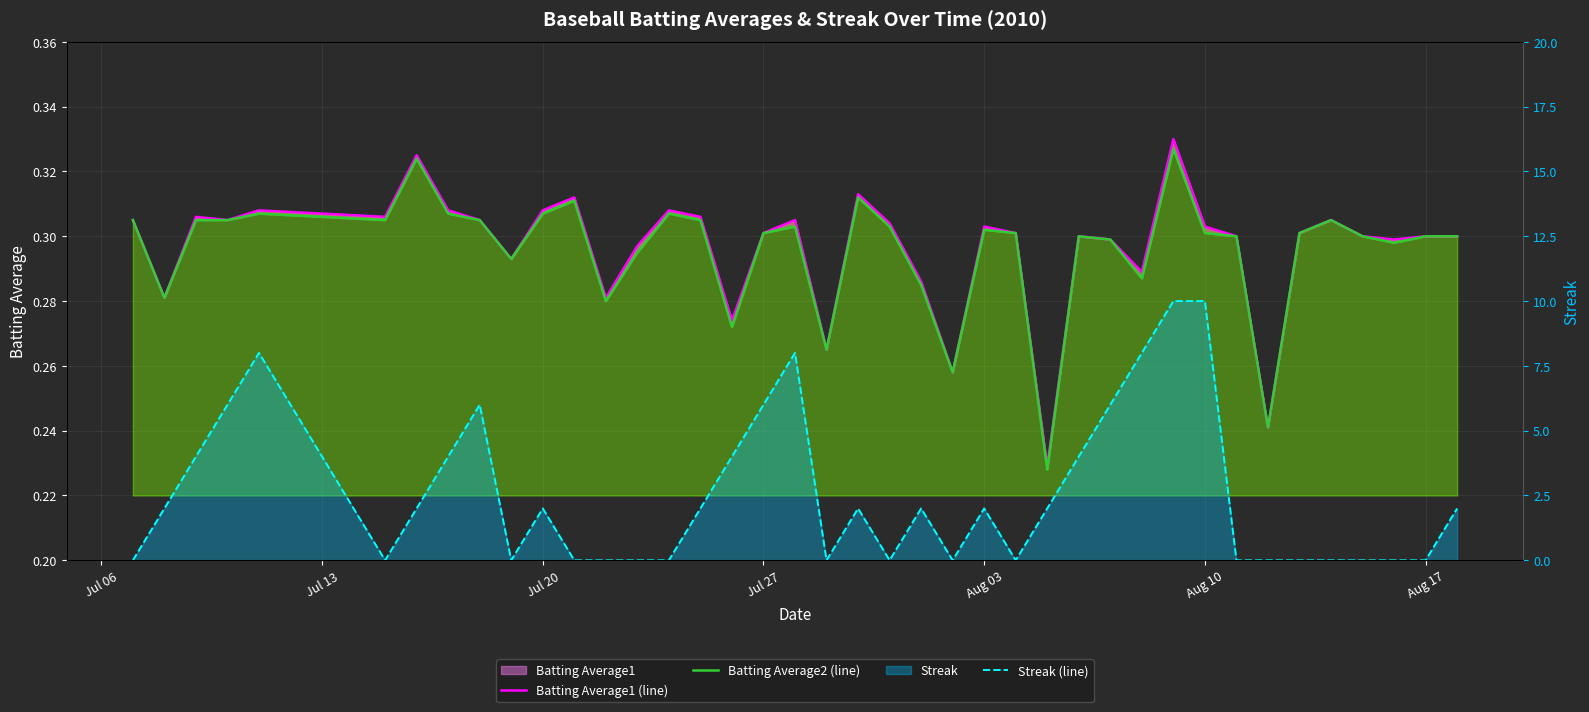

How many lines are shown in the chart?

3